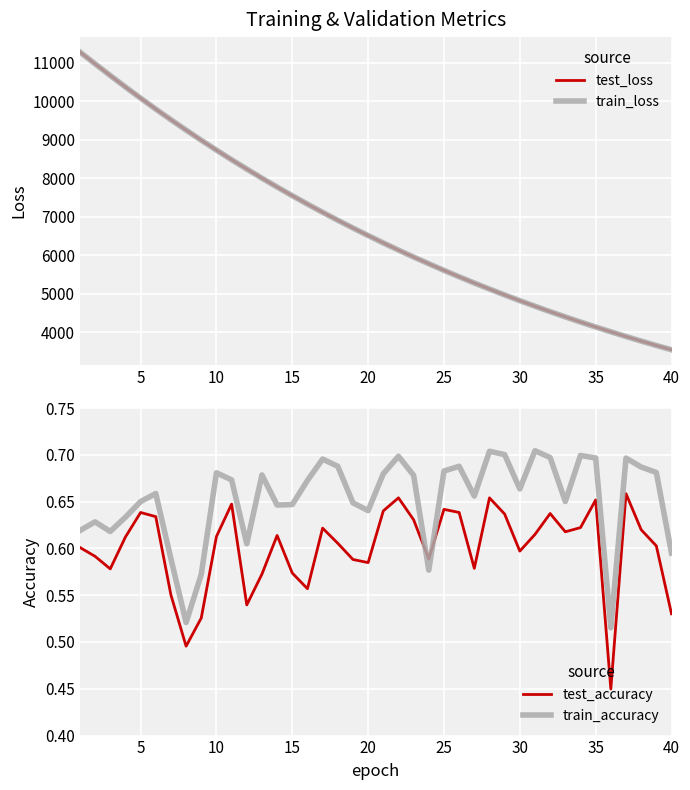

Rank the series by their maximum value, from lowest to highest.

test_accuracy, train_accuracy, test_loss, train_loss